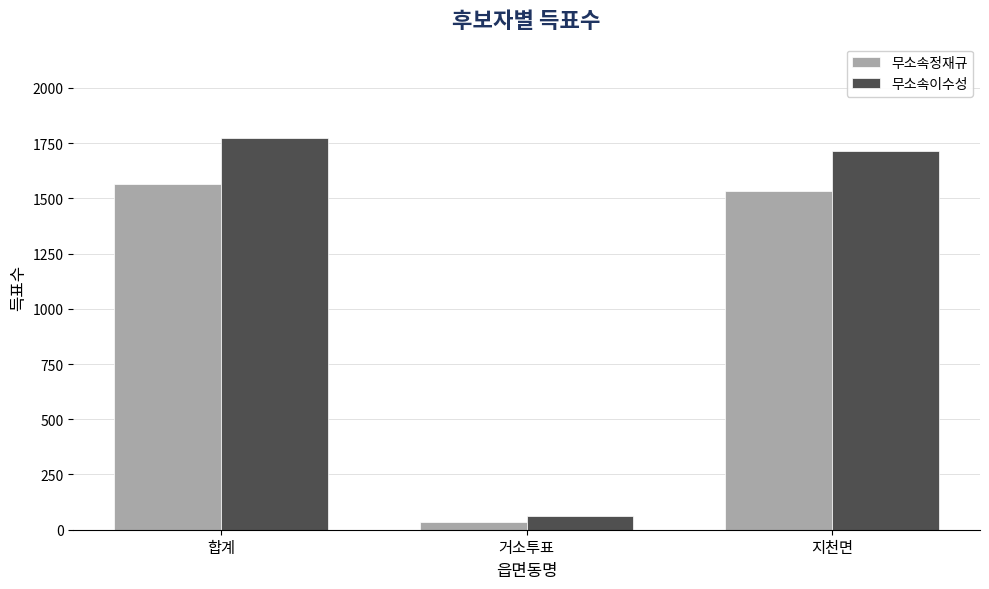

The 무소속이수성 series shows 1773 at 합계. True or false?

True